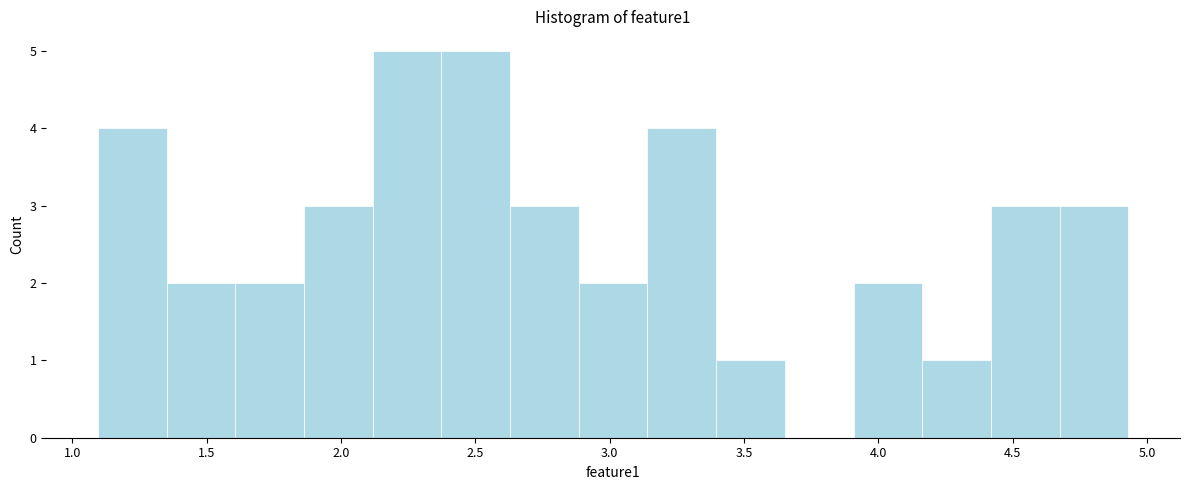

Reading left to right, list every bar in this chart as the range it spans on the x-axis followed by its height. Neither the bar edges nor the heights are printed on the chart, so give them approximately, as read against the axes.

1.10 to 1.35: 4
1.35 to 1.60: 2
1.60 to 1.85: 2
1.85 to 2.10: 3
2.10 to 2.35: 5
2.35 to 2.65: 5
2.65 to 2.90: 3
2.90 to 3.15: 2
3.15 to 3.40: 4
3.40 to 3.65: 1
3.65 to 3.90: 0
3.90 to 4.15: 2
4.15 to 4.40: 1
4.40 to 4.70: 3
4.70 to 4.95: 3